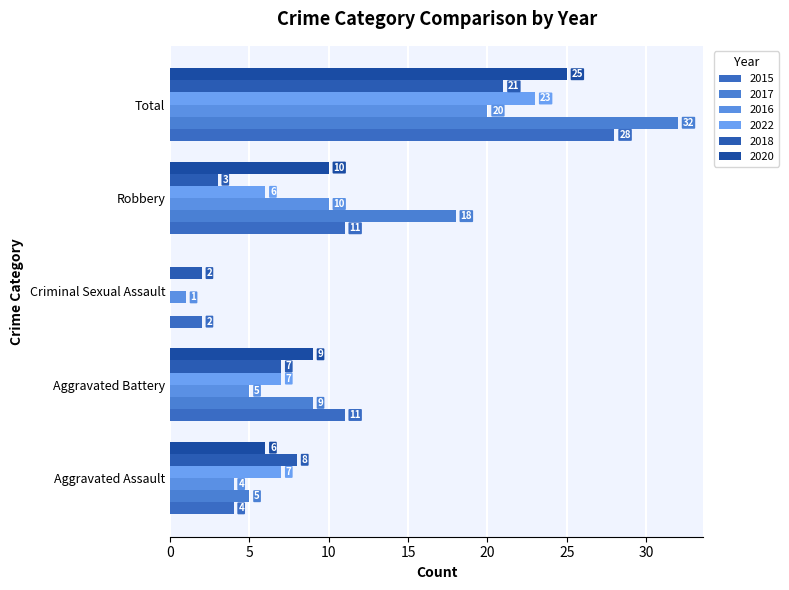

How many data points does each series have?

5